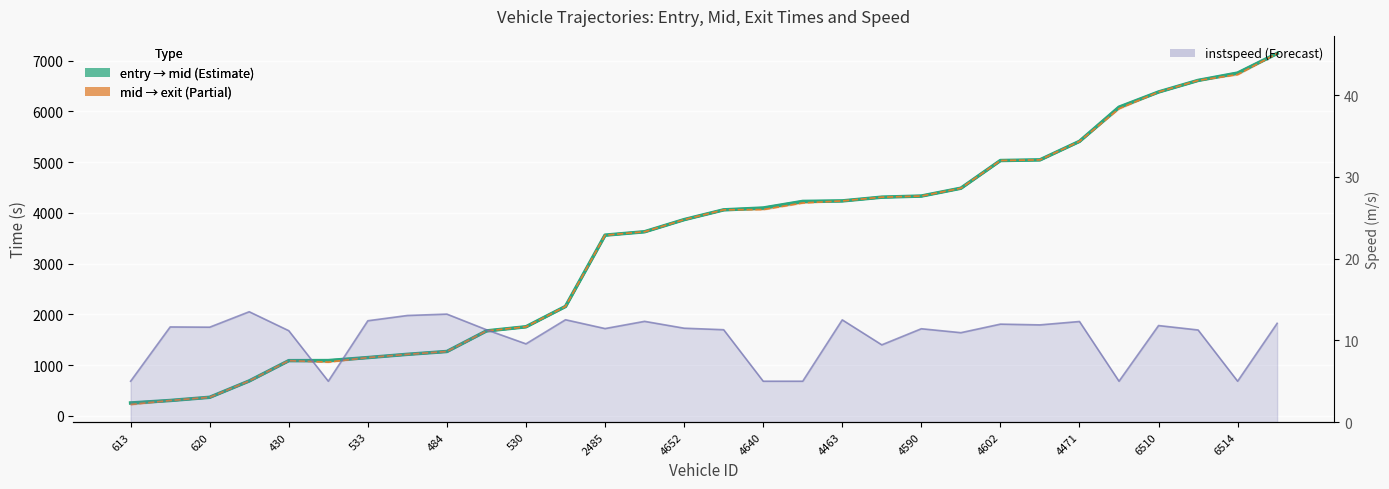

Reading left to right, list all the values displayed in this chart.

254.1	303.1	366.3	688.4	1088.3	1090.0	1149.2	1213.1	1269.1	1674.4	1756.1	2157.1	3562.0	3629.3	3868.4	4061.1	4097.1	4227.3	4237.3	4311.1	4333.0	4487.5	5033.2	5046.2	5411.1	6084.4	6384.3	6612.3	6757.2	7144.1